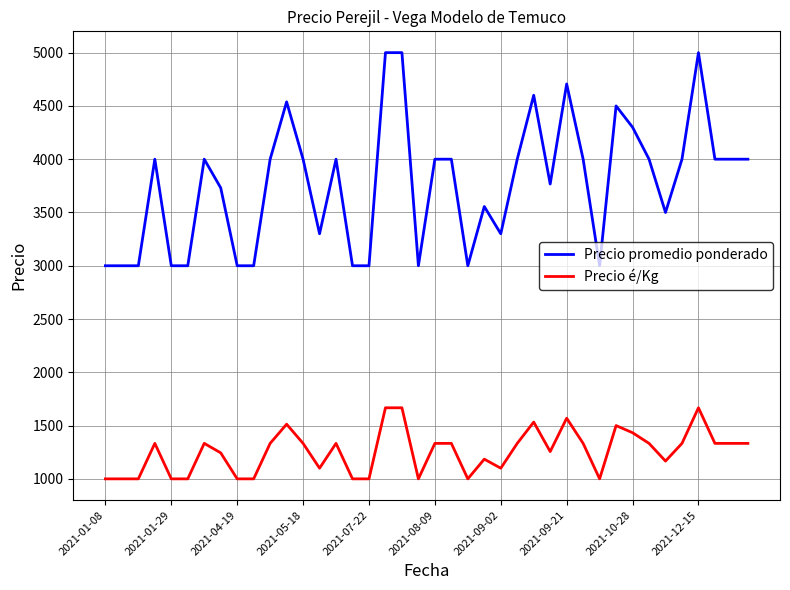

List the series in order of their peak value, lowest first.

Precio é/Kg, Precio promedio ponderado